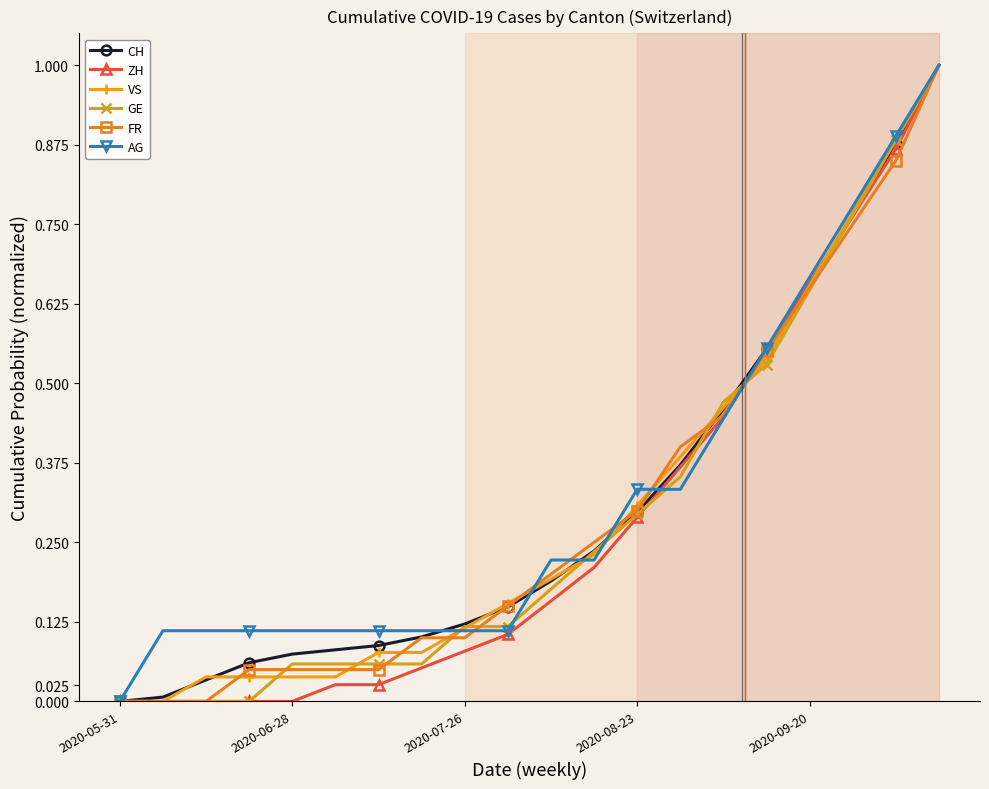

True or false: ZH and GE cross at least once.

True